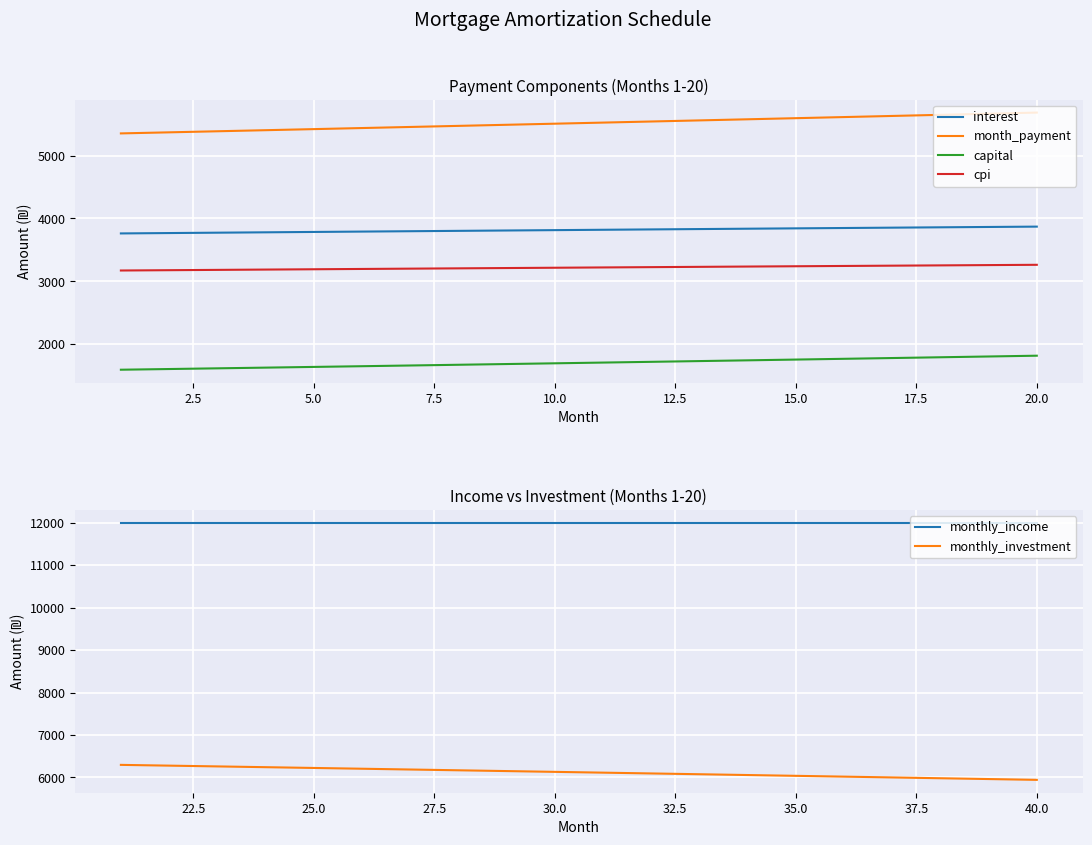

What is the average value of the capital series?

1701.5